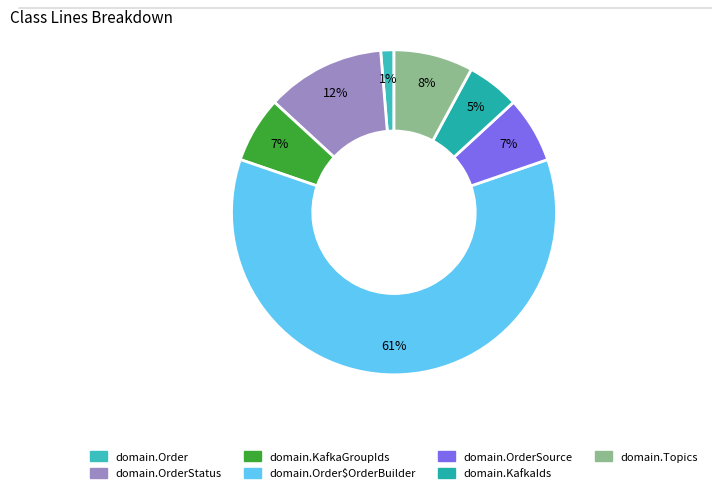

Does domain.Order$OrderBuilder account for over 50% of the chart?

Yes